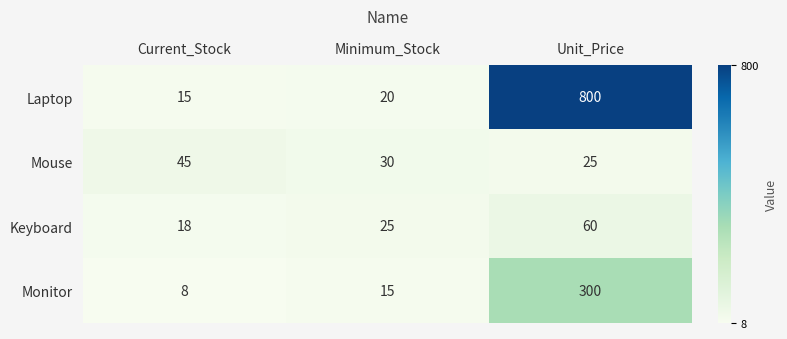

Which series has the largest range (max minus min)?

Laptop